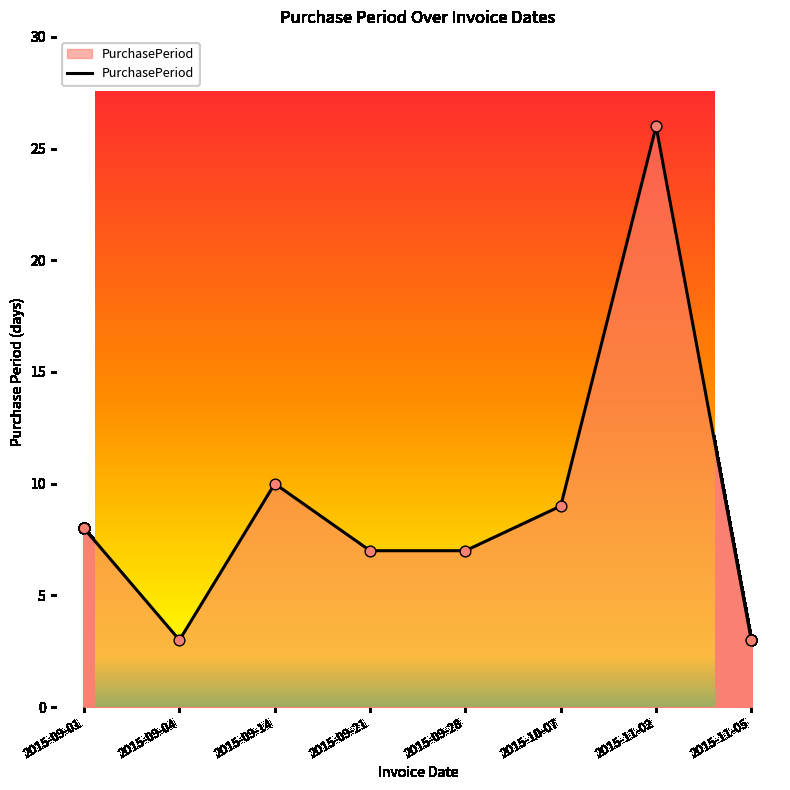

What is the ratio of the value at 2015-09-01 to the value at 2015-09-04?

2.7